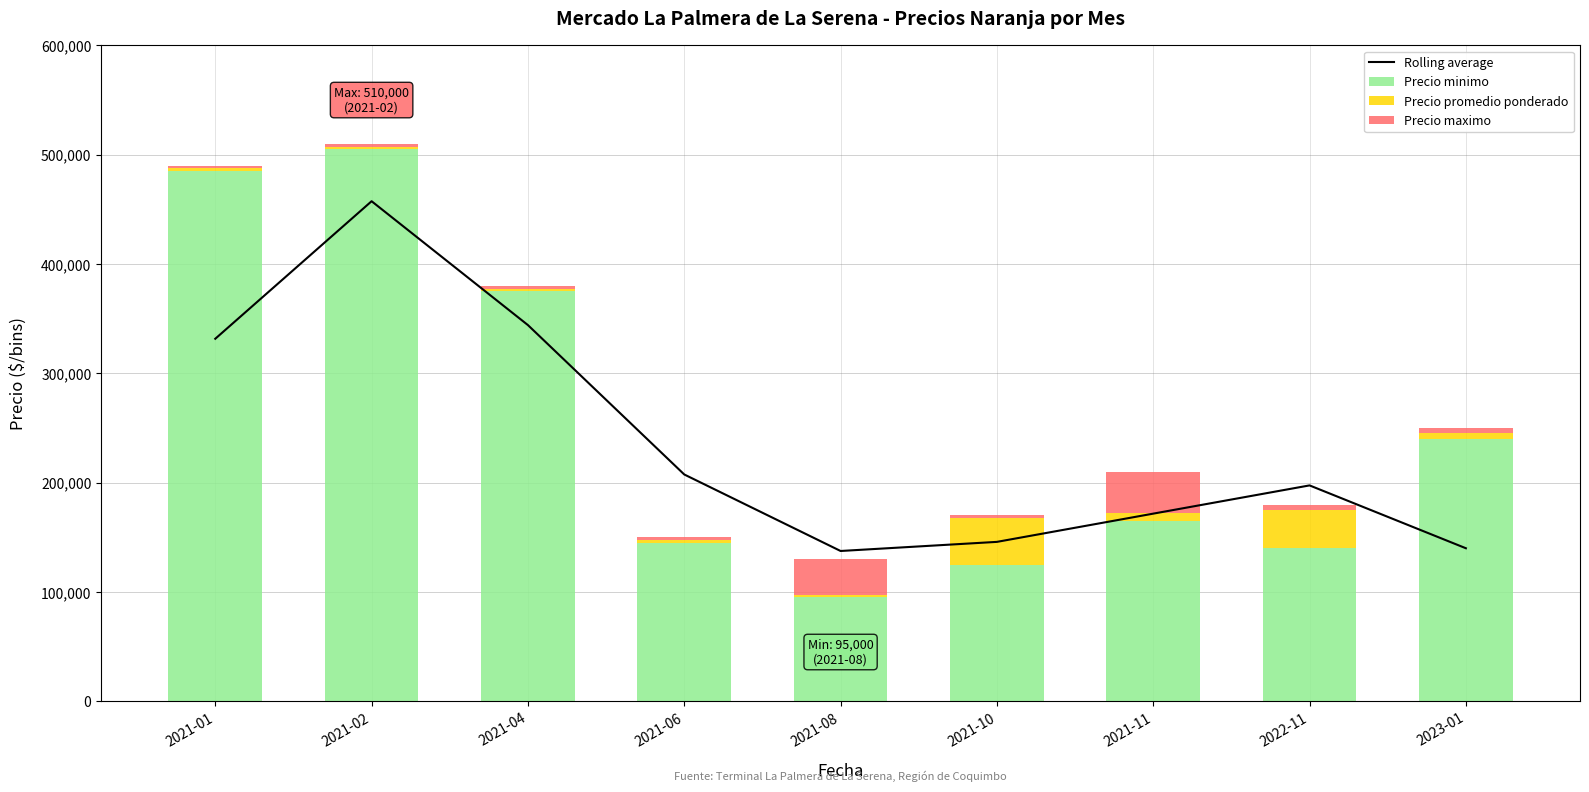

How many groups of bars are there?

9